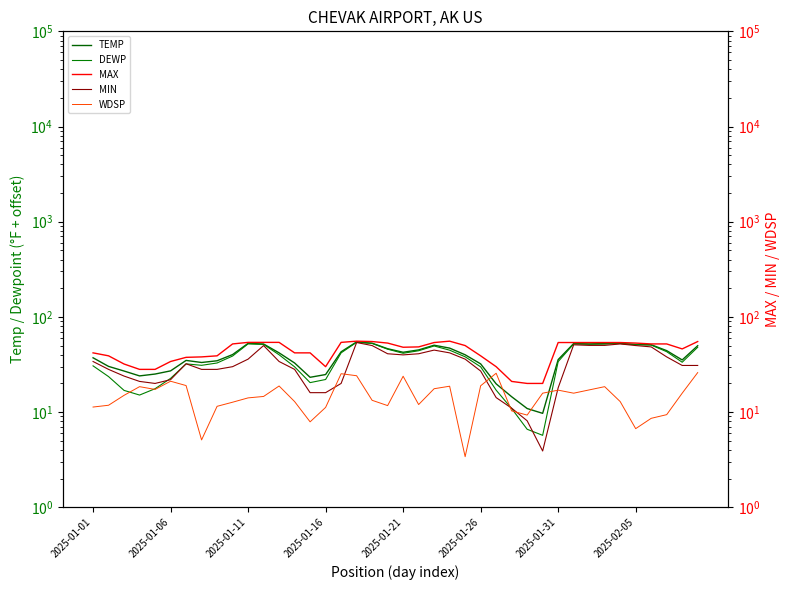

What is the sum of all MIN values?

1299.5